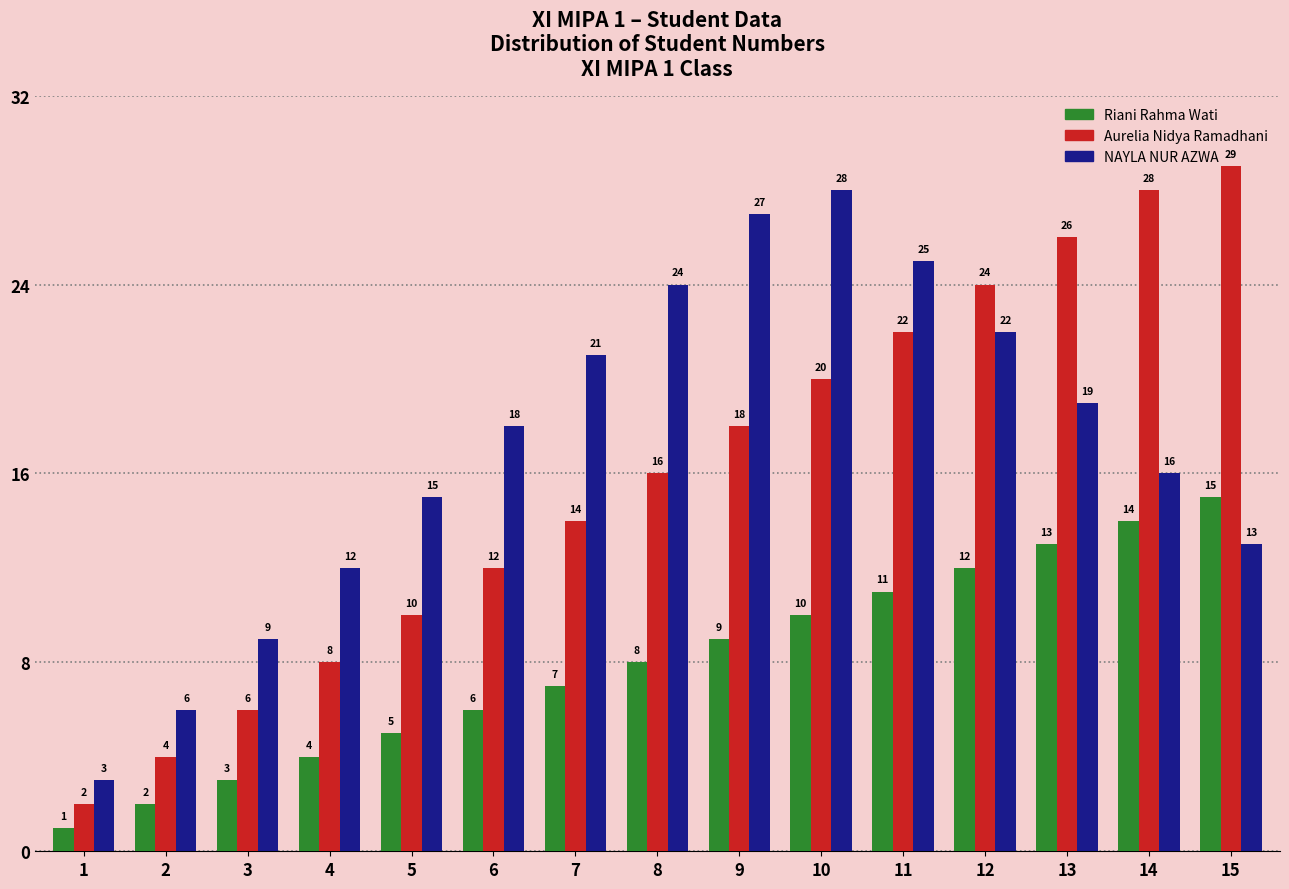

True or false: Riani Rahma Wati has a value of 4 at 10.

False